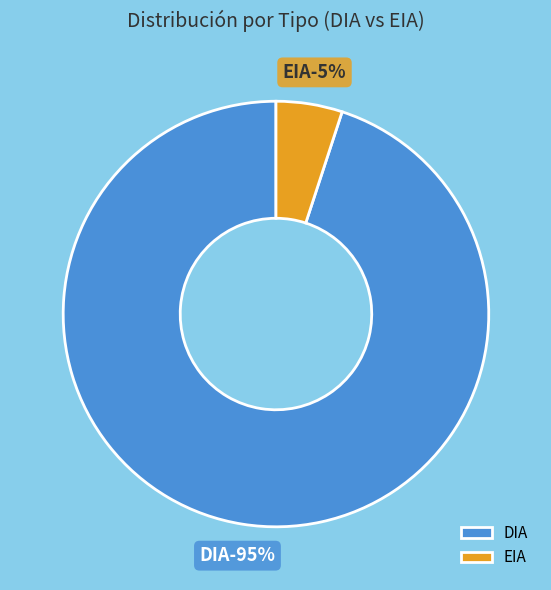

What is the smallest slice in the pie chart?

EIA